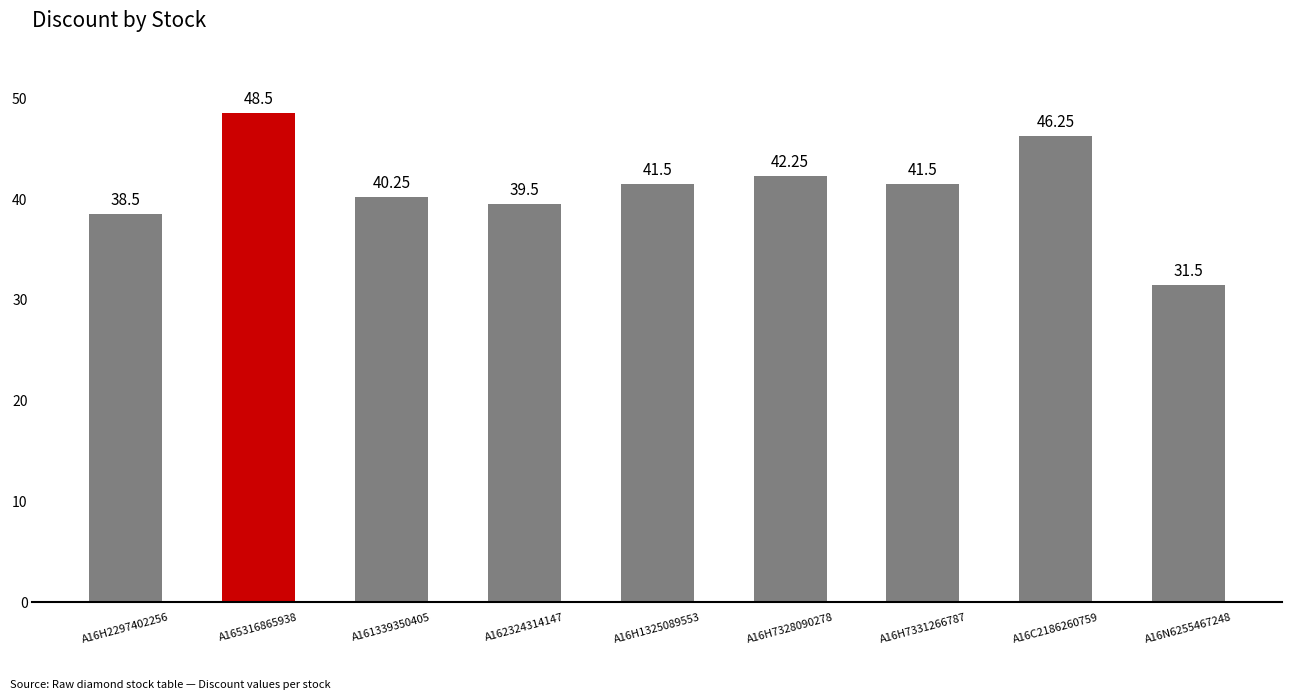

The value at A16C2186260759 is 46.2. True or false?

True